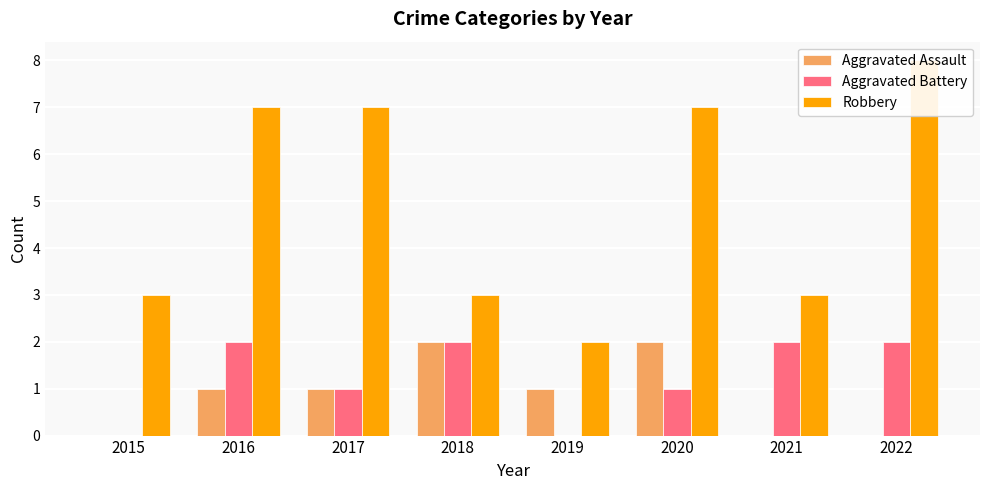

List the series in order of their peak value, highest first.

Robbery, Aggravated Assault, Aggravated Battery